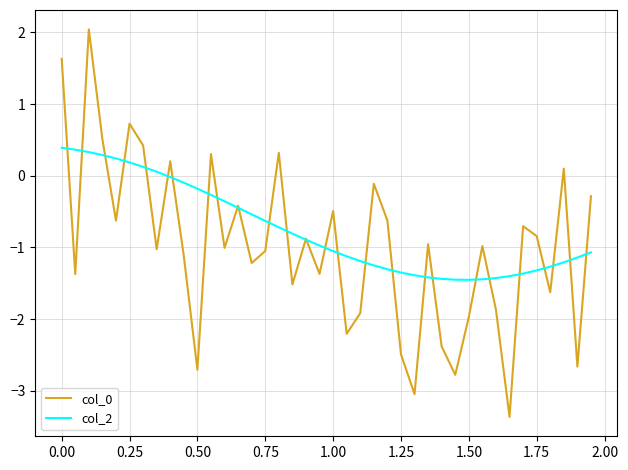

What is the difference between the maximum and minimum values in the col_0 series?

5.4